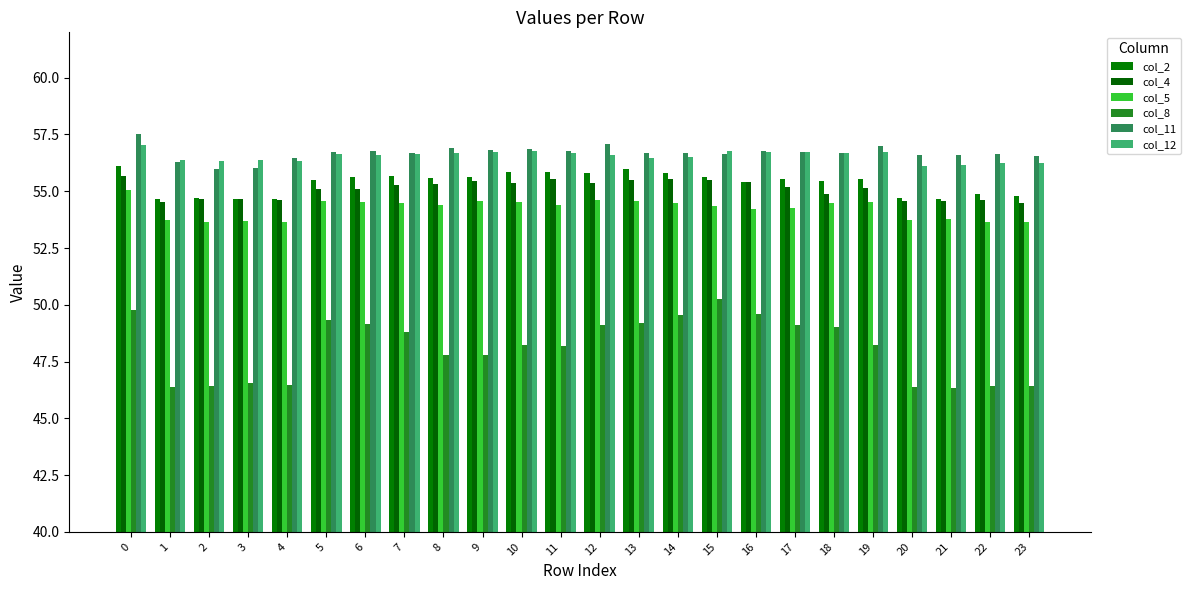

What is the sum of all col_12 values?

1357.2